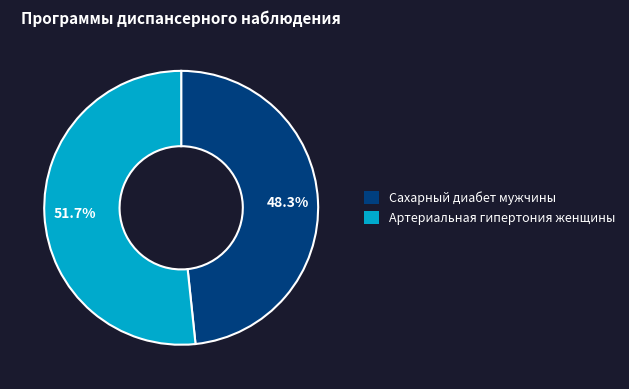

Which slice is the largest?

Артериальная гипертония женщины